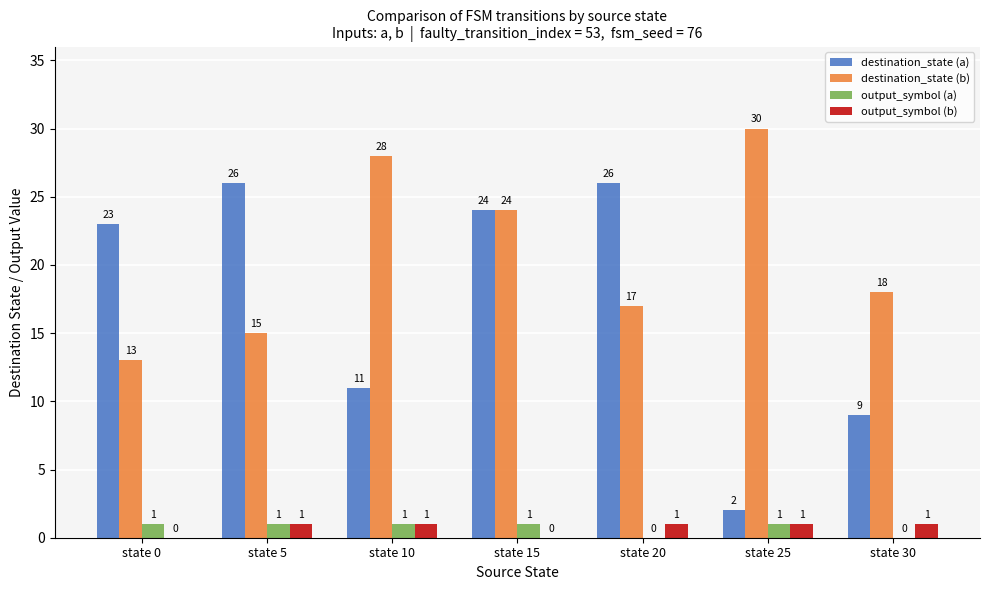

How many groups of bars are there?

7